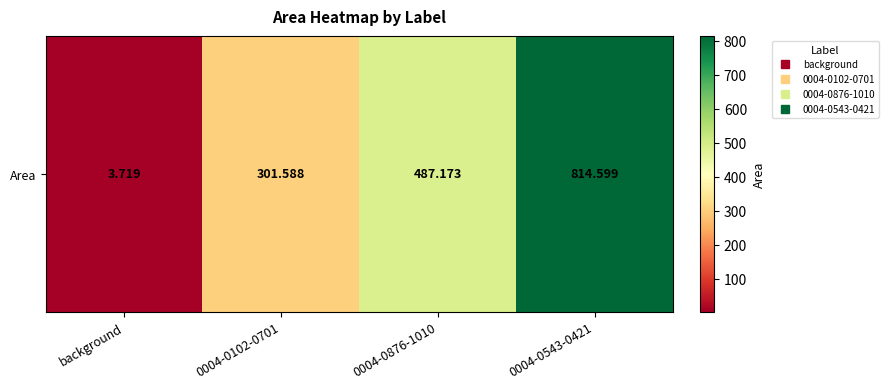

How many data points are less than 487?

2